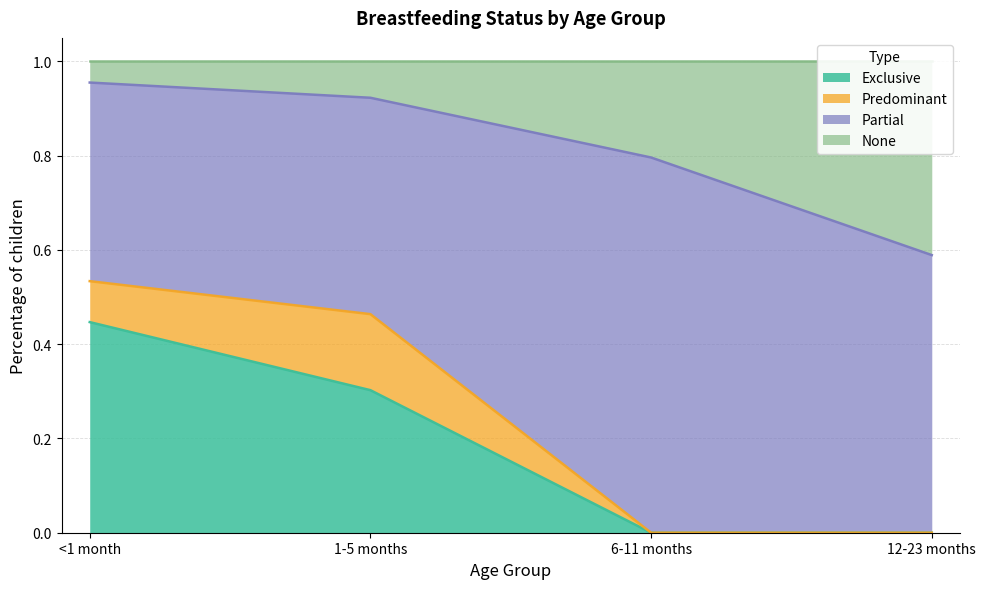

True or false: Exclusive has more than 1 interior local peaks.

False